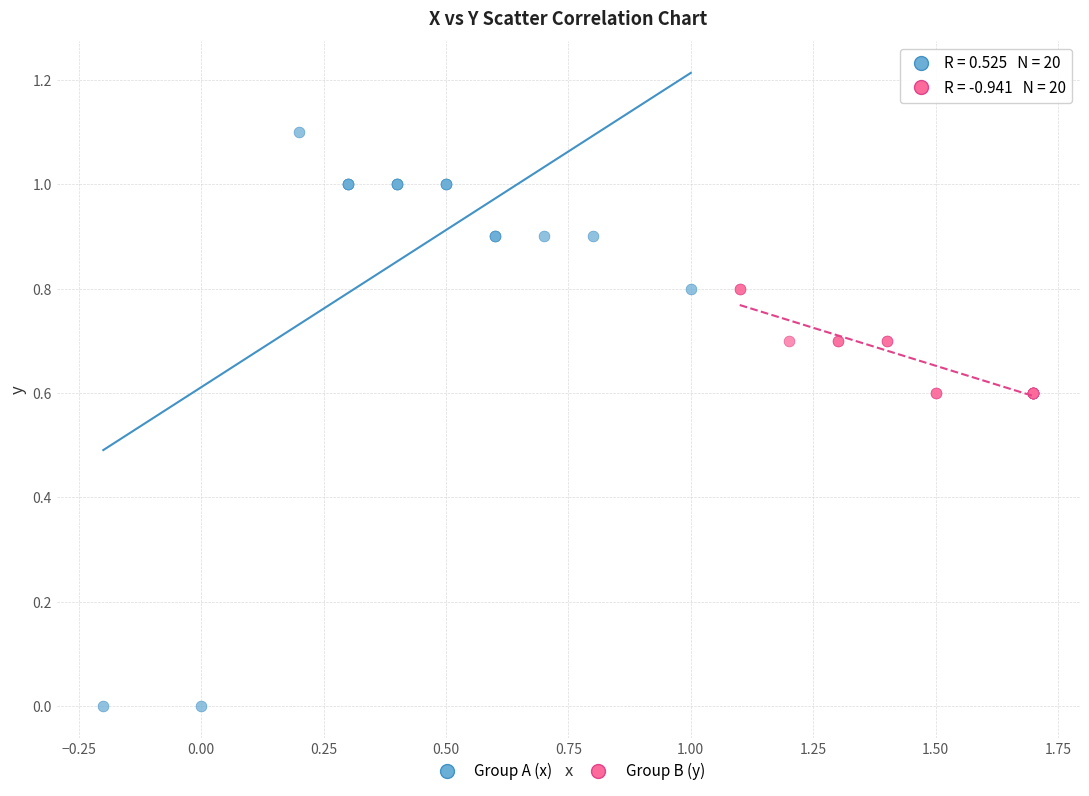

Which series has the largest Y range (max minus min)?

Group A (x)